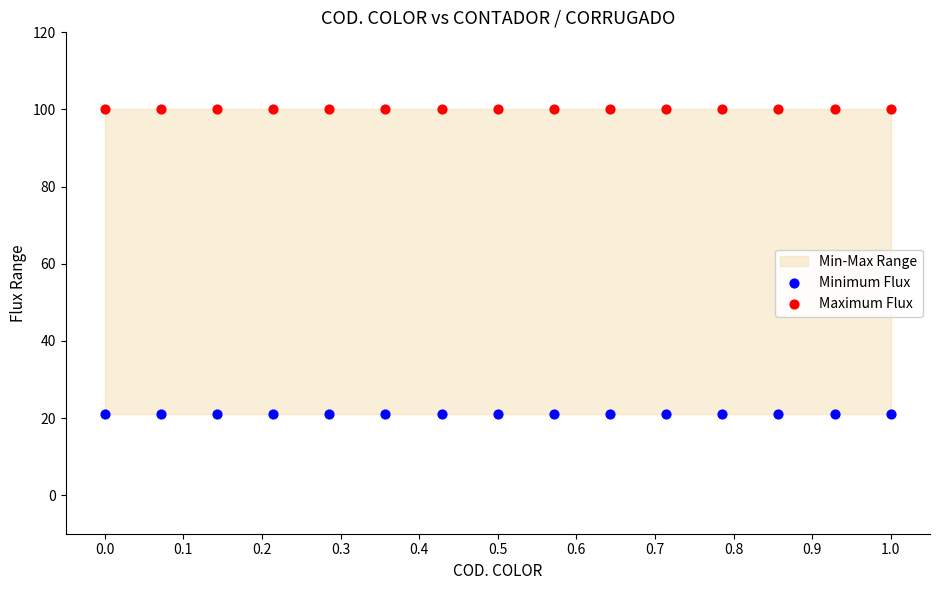

Which series contains the highest Y value?

Maximum Flux